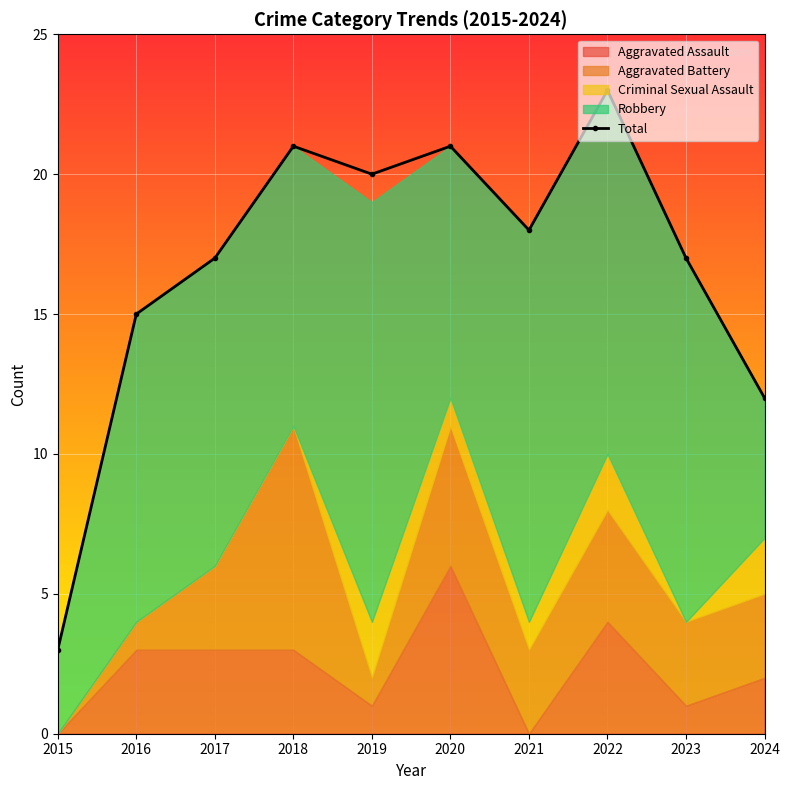

What is the value of the 2nd point from the left?

15